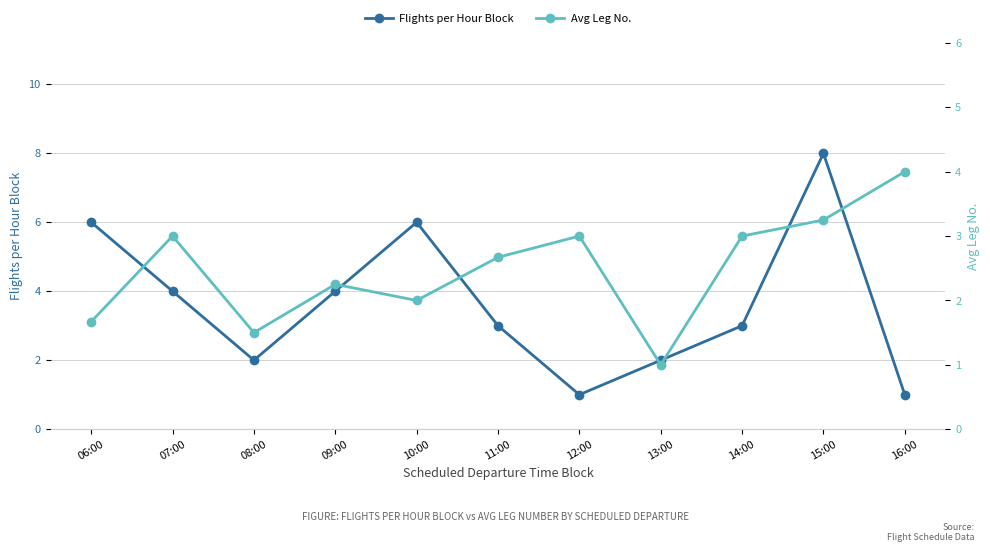

At how many categories does at least one series exceed 6?

1